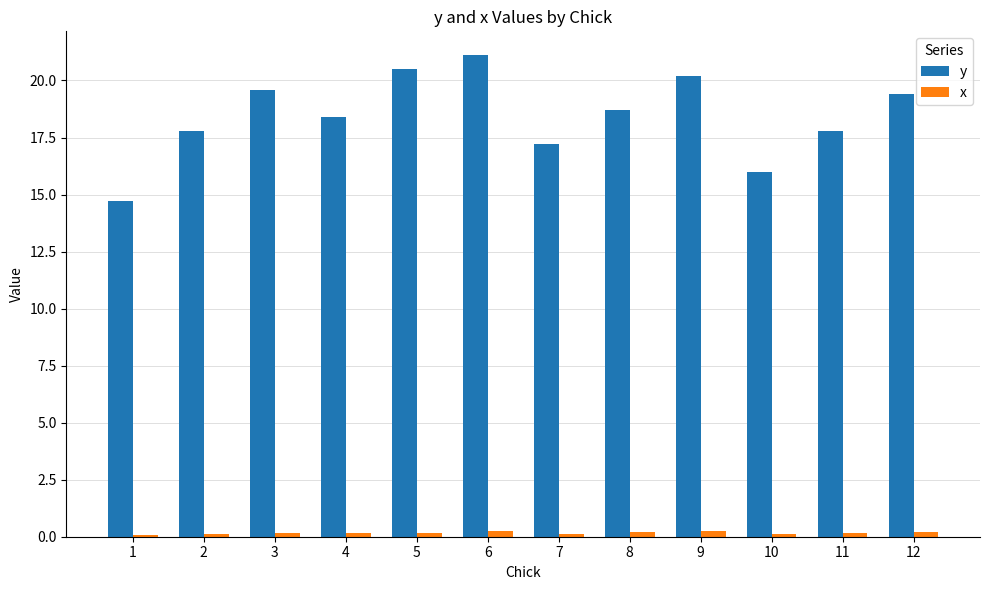

Which series has the largest total across all categories?

y